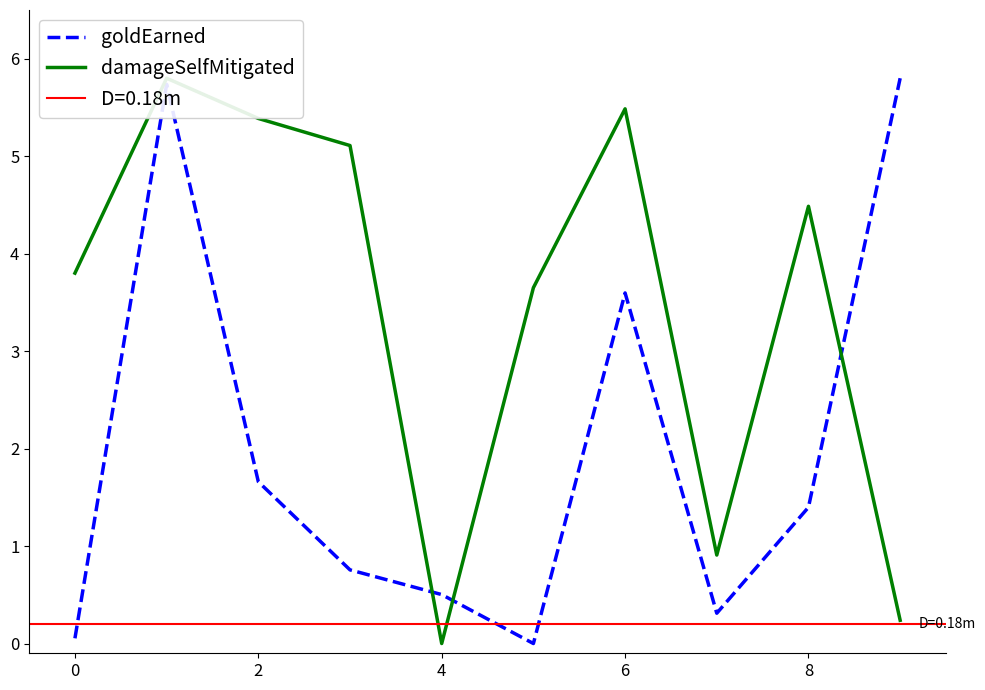

How many categories are shown in the chart?

10